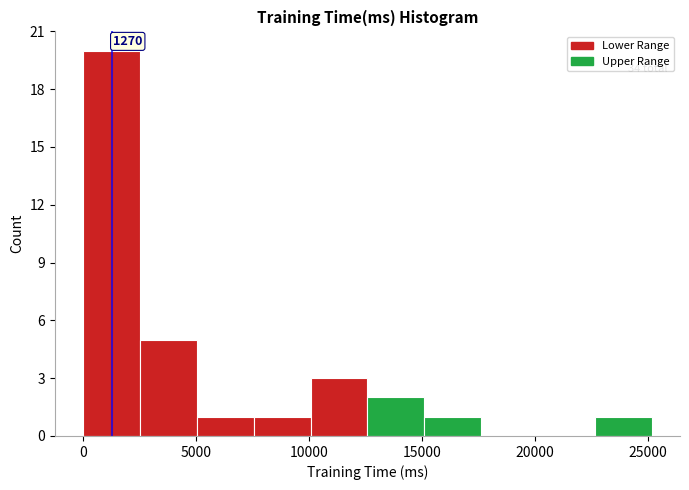

Which range on the x-axis has the tallest bar?

0 to 2500